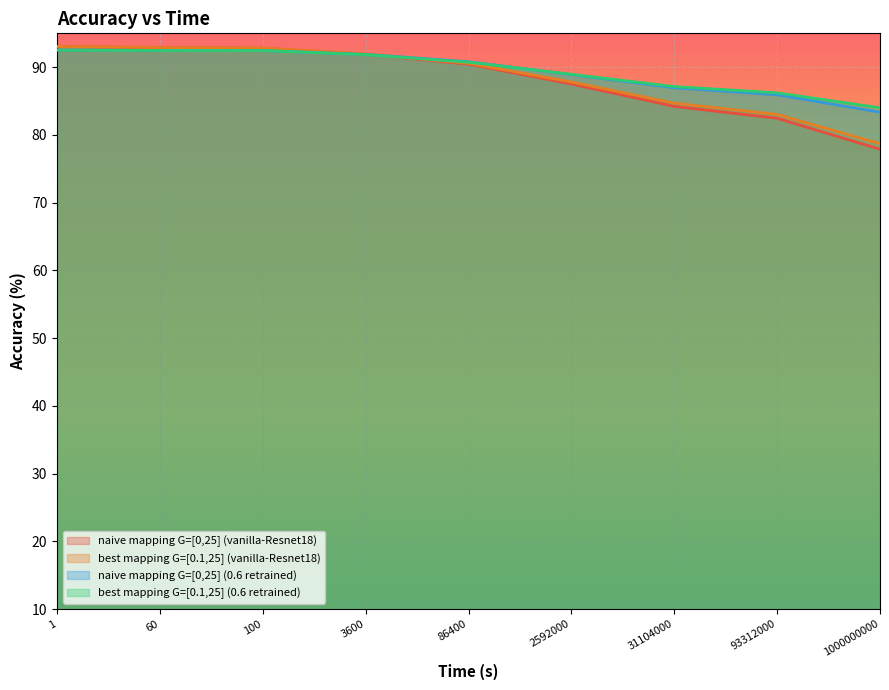

Does the chart display data point markers on the line(s)?

No